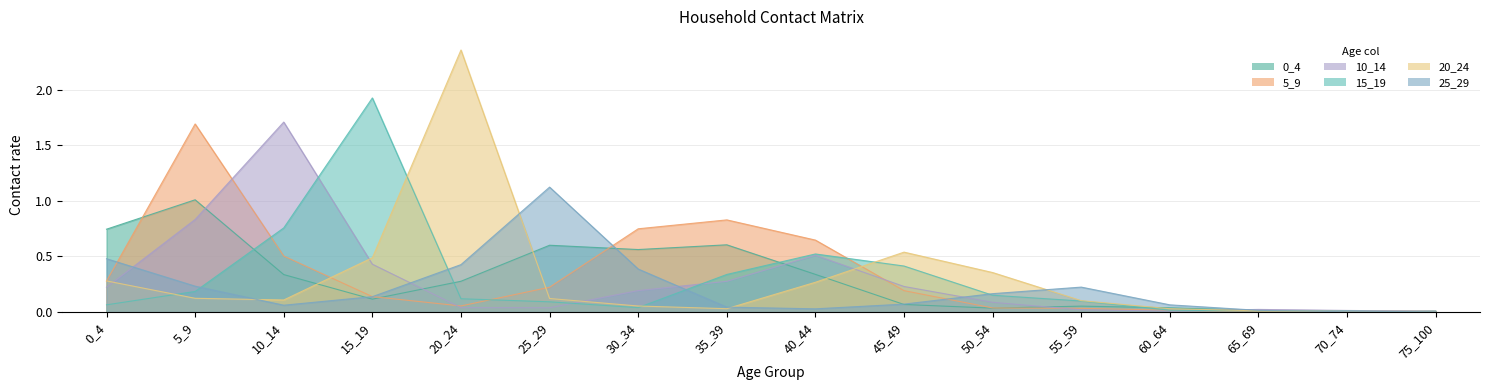

How many interior local peaks does the 15_19 series have?

2